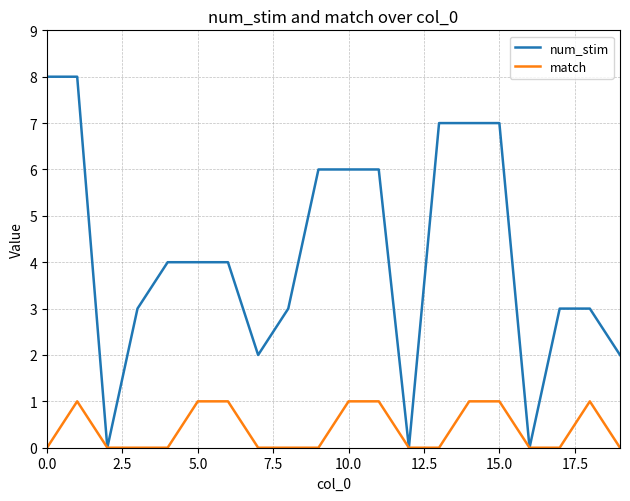

Which series has the largest total across all categories?

num_stim